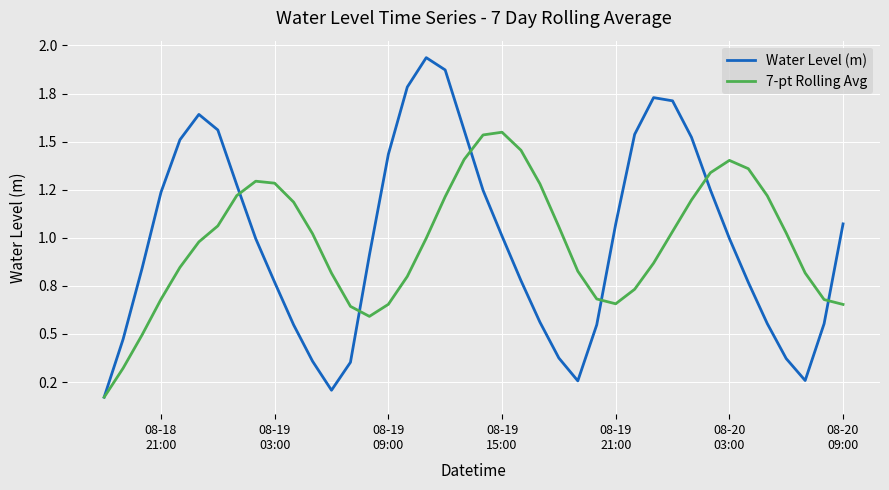

Which series has the largest total across all categories?

Water Level (m)